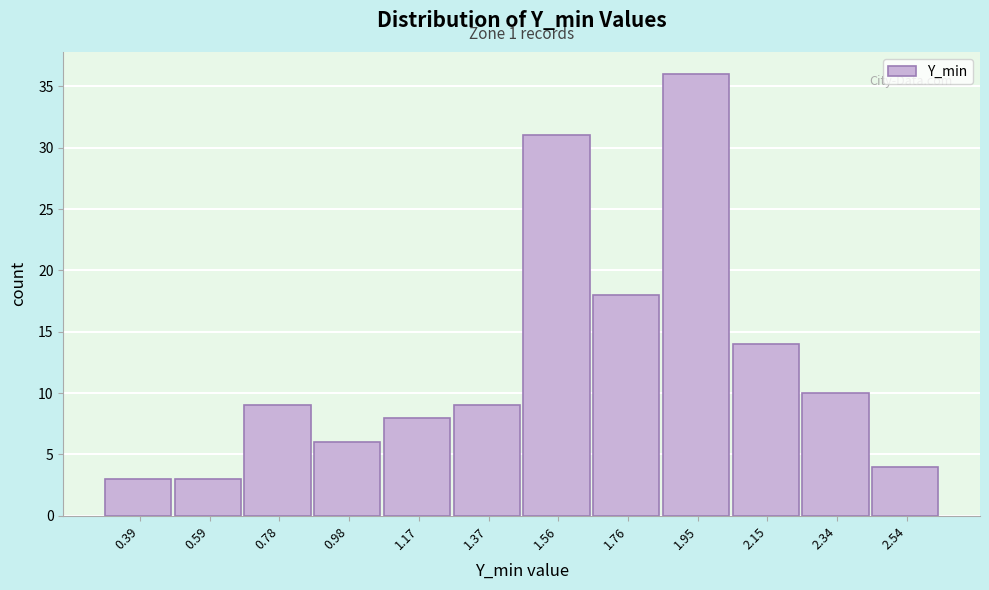

Which range on the x-axis has the tallest bar?

1.86 to 2.04